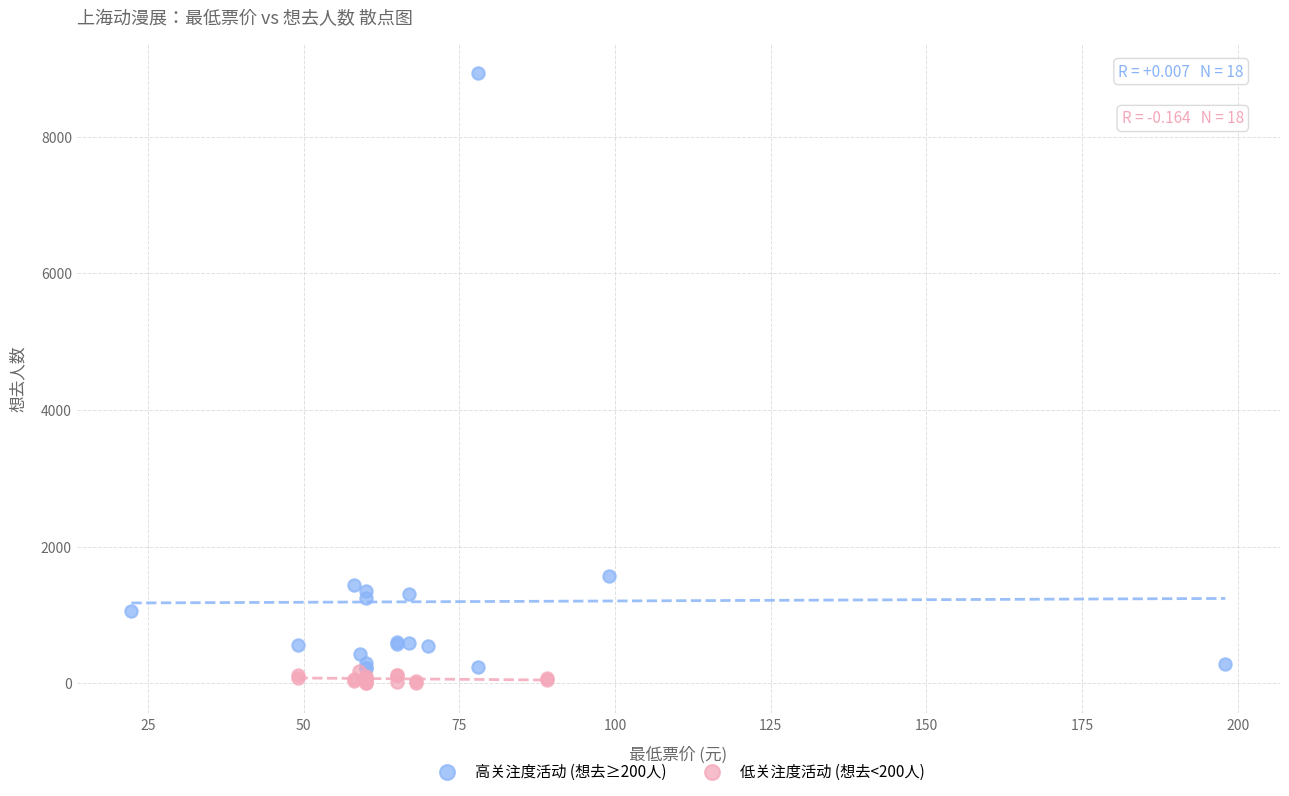

Which series contains the highest Y value?

高关注度活动 (想去≥200人)